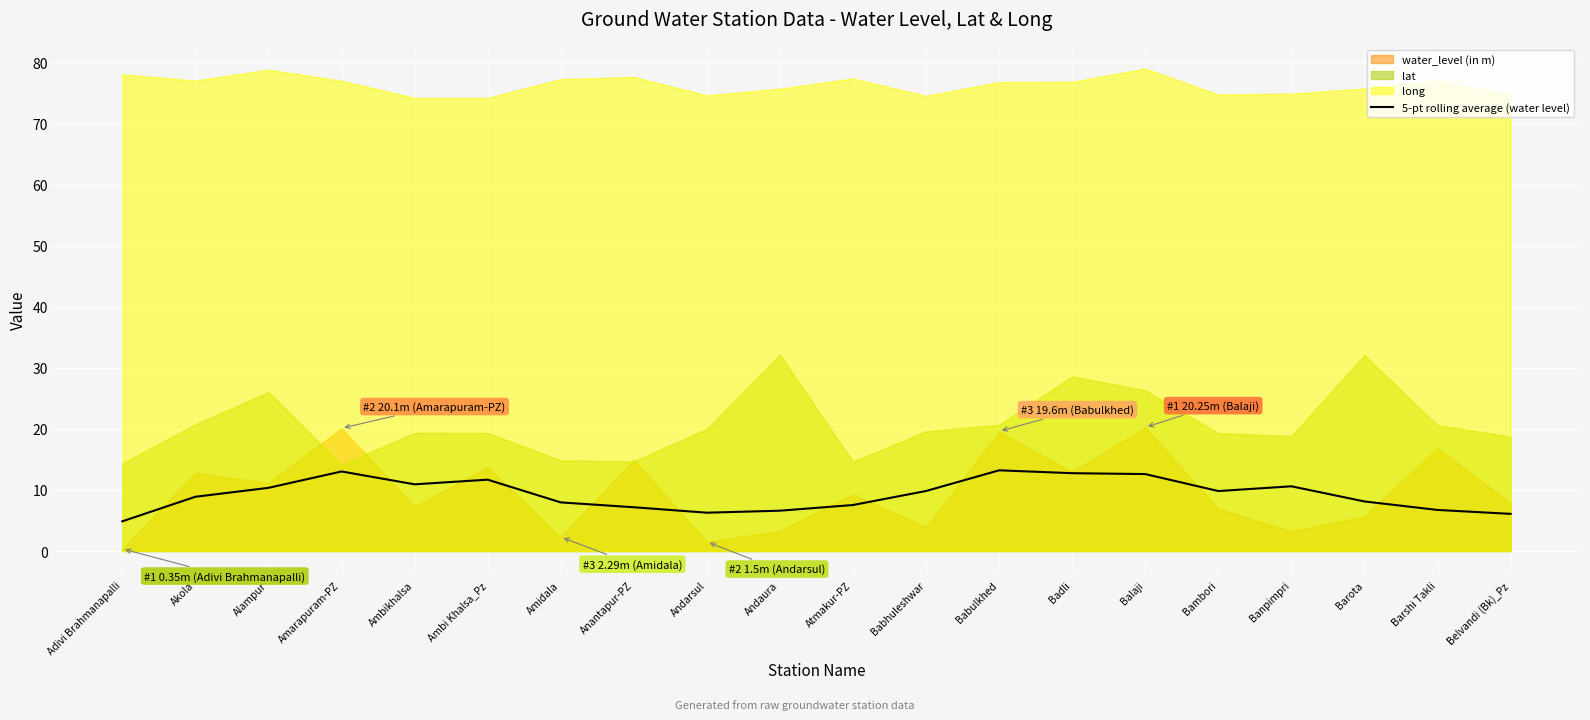

Reading left to right, transcribe all the data shown in this chart.

Adivi Brahmanapalli=4.9	Akola=8.9	Alampur=10.3	Amarapuram-PZ=13.0	Ambikhalsa=10.9	Ambi Khalsa_Pz=11.7	Amidala=8.0	Anantapur-PZ=7.2	Andarsul=6.3	Andaura=6.6	Atmakur-PZ=7.5	Babhuleshwar=9.8	Babulkhed=13.2	Badli=12.7	Balaji=12.6	Bambori=9.8	Banpimpri=10.6	Barota=8.1	Barshi Takli=6.7	Belvandi (Bk)_Pz=6.1